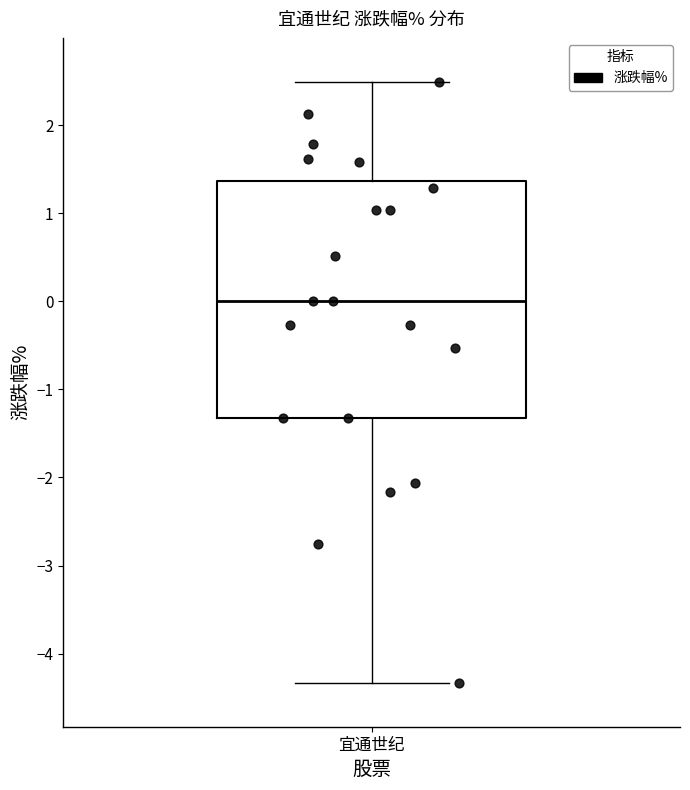

Where does the upper whisker of the box for 宜通世纪 end on the y-axis? The values are not printed on the chart, so give them approximately, as read against the axis.

2.5